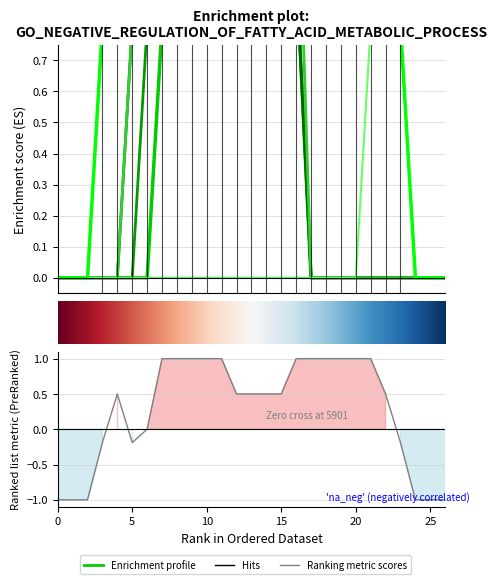

Which category has the highest value across all series?

10